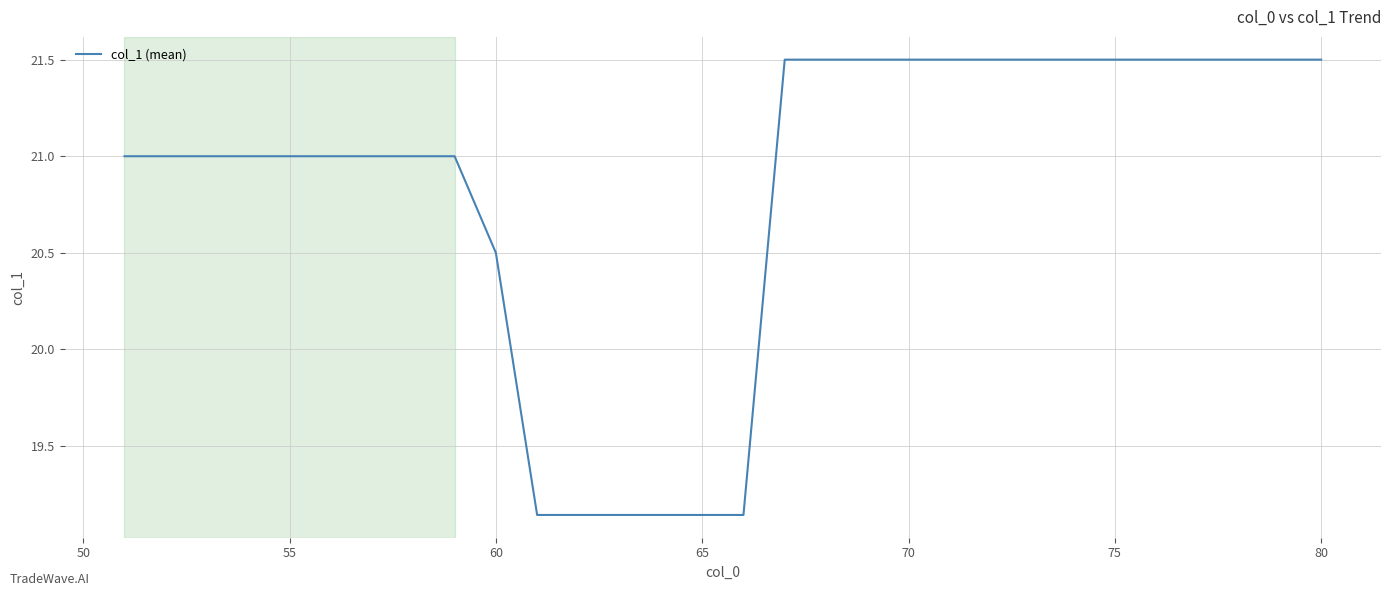

What is the difference between the maximum and minimum values?

2.4